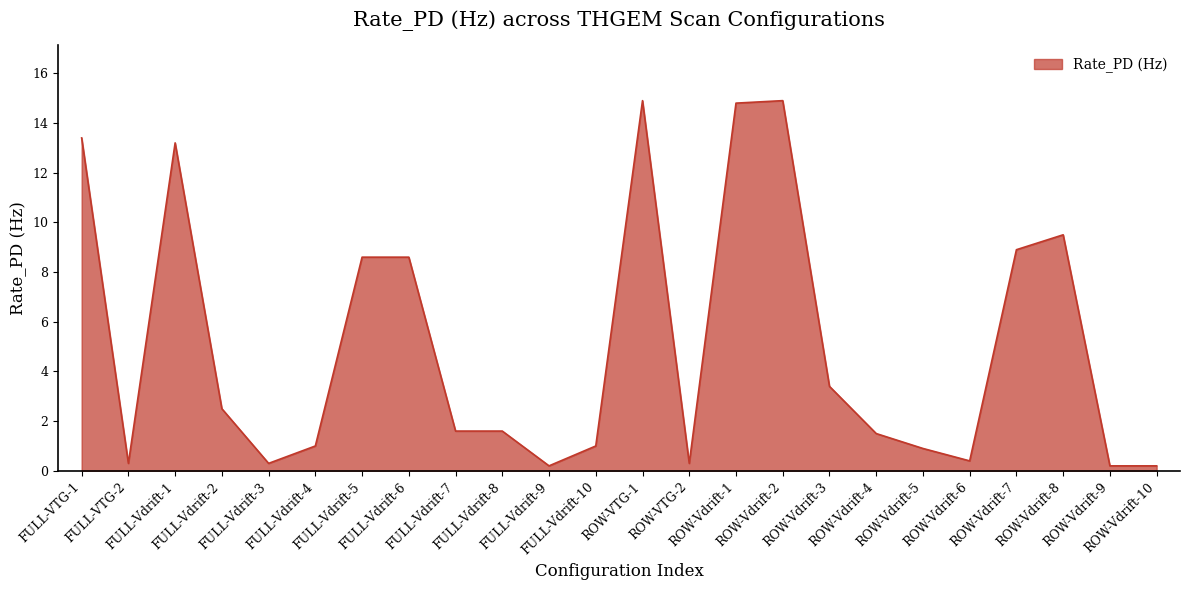

What is the maximum value shown in the chart?

14.9